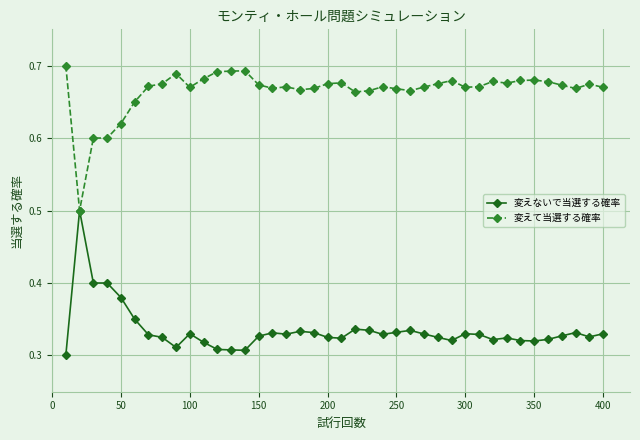

At how many categories does at least one series exceed 0?

40